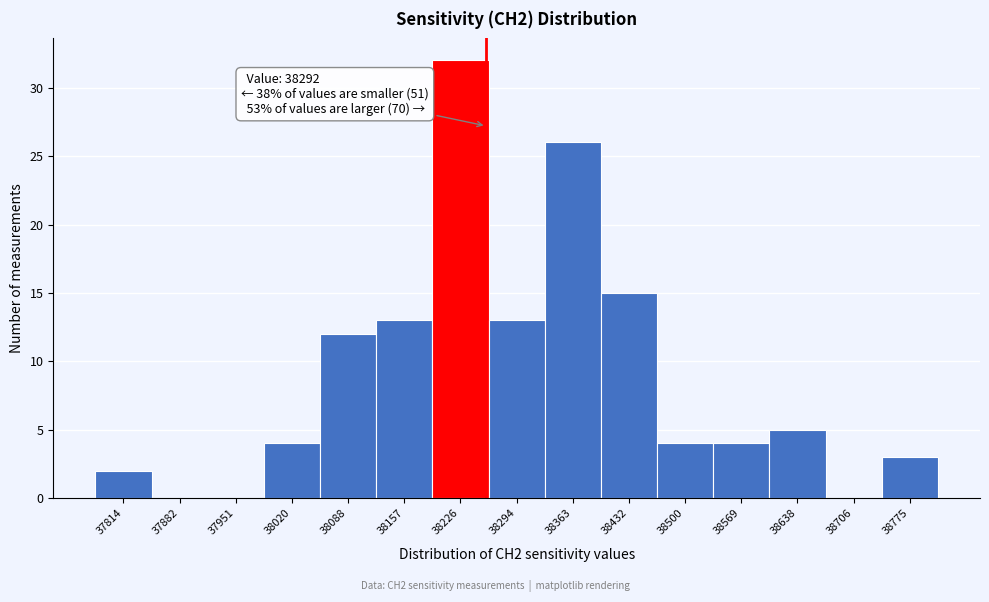

Reading right to left, transcribe all the data shown in this chart.

38775=3	38706=0	38638=5	38569=4	38500=4	38432=15	38363=26	38294=13	38226=32	38157=13	38088=12	38020=4	37951=0	37882=0	37814=2